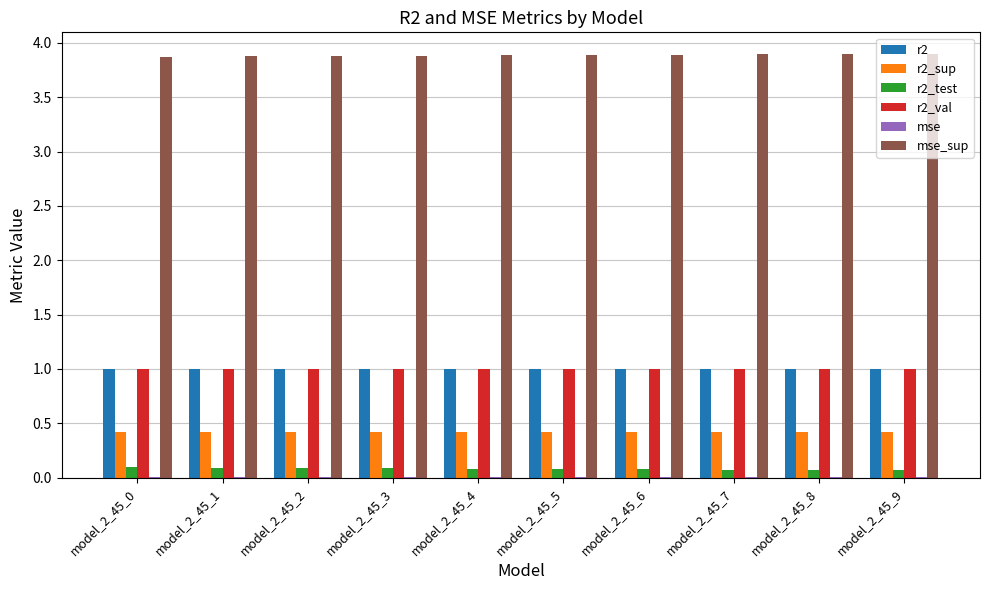

Is the value of r2_test at model_2_45_2 greater than the value of r2 at model_2_45_9?

No